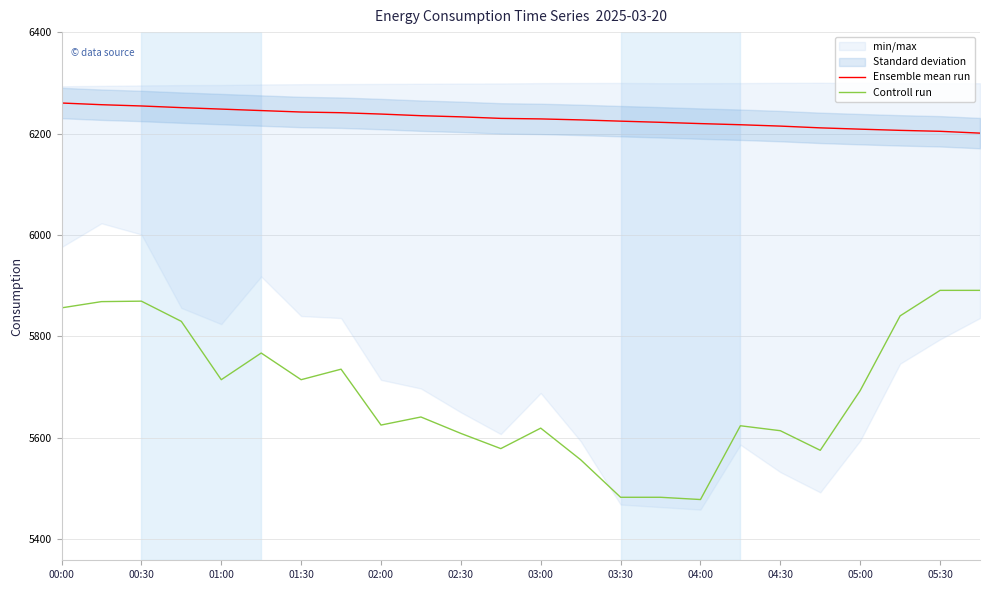

Where is Controll run nearest to the value 5684?

05:00